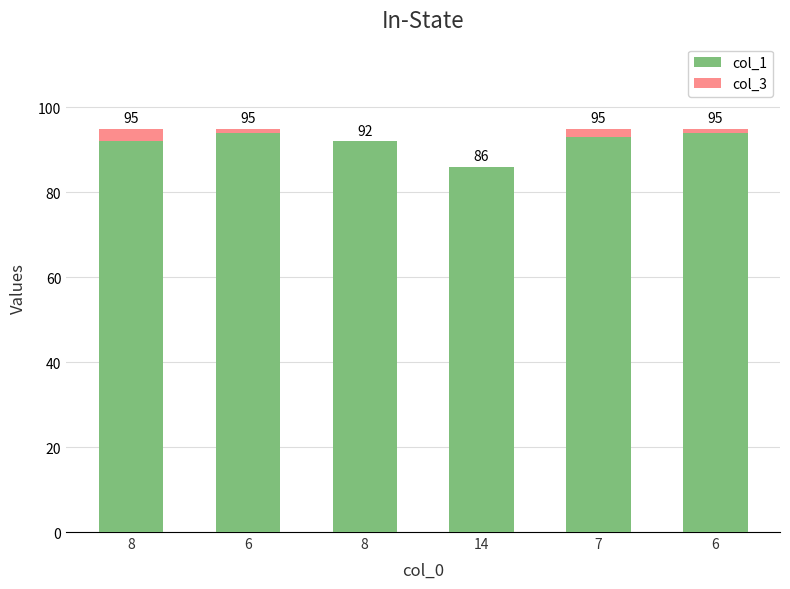

What are all the series names shown in the legend?

col_1, col_3